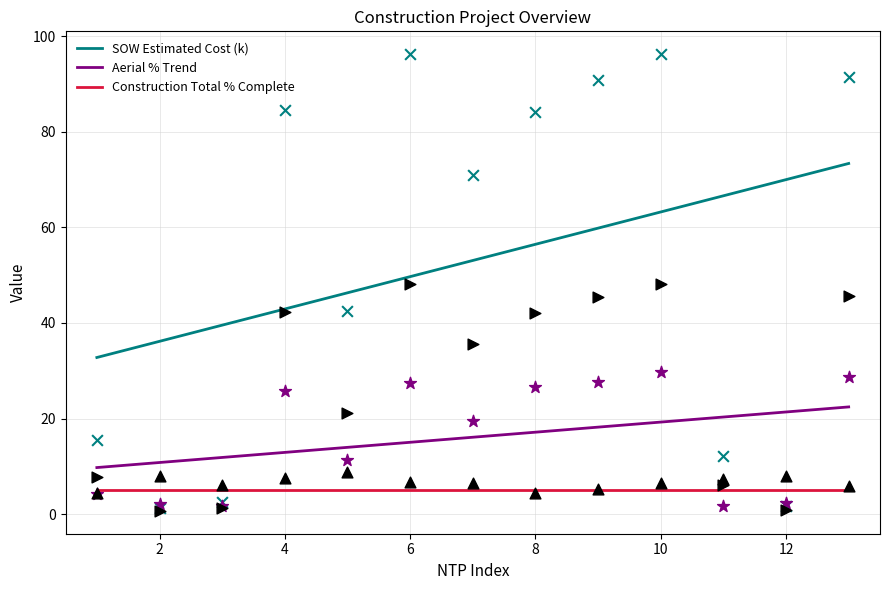

Which series has the largest Y range (max minus min)?

SOW Estimated Cost (k)